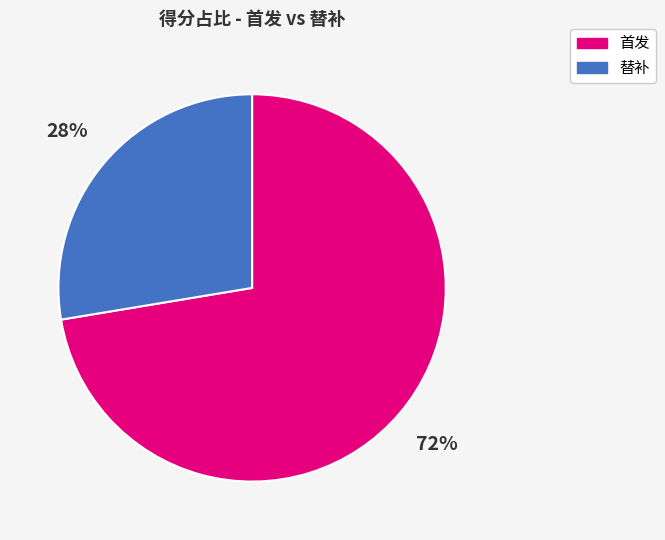

To the nearest percent, what is the average slice percentage?

50%